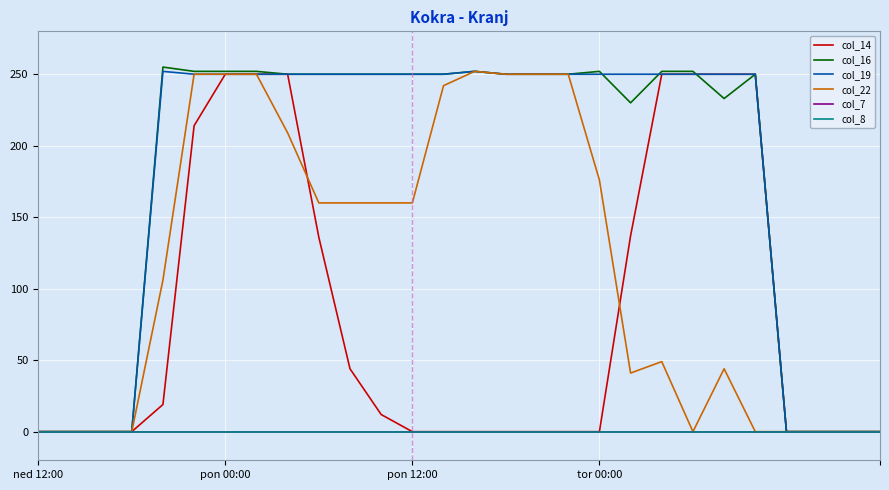

Is this an area chart (filled region under the line)?

No